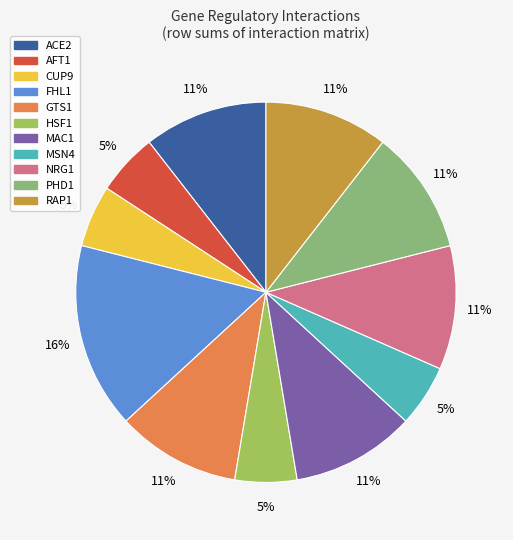

Does PHD1 account for over 50% of the chart?

No